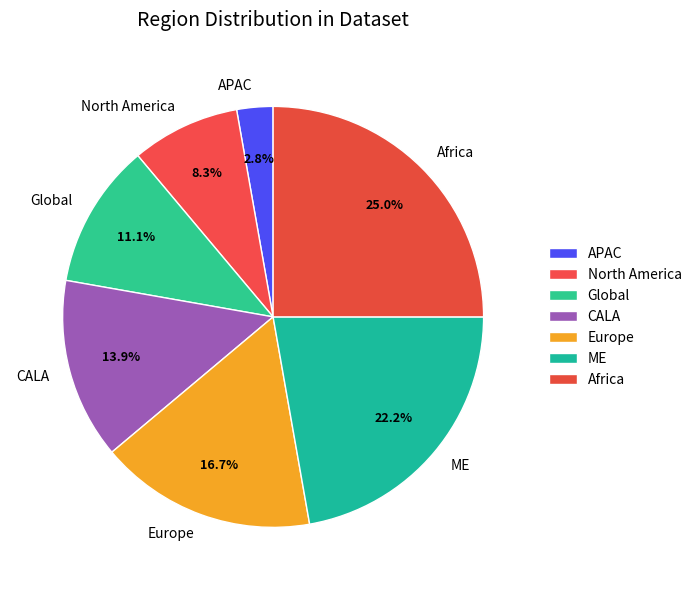

What portion of the pie excludes ME?

77.8%